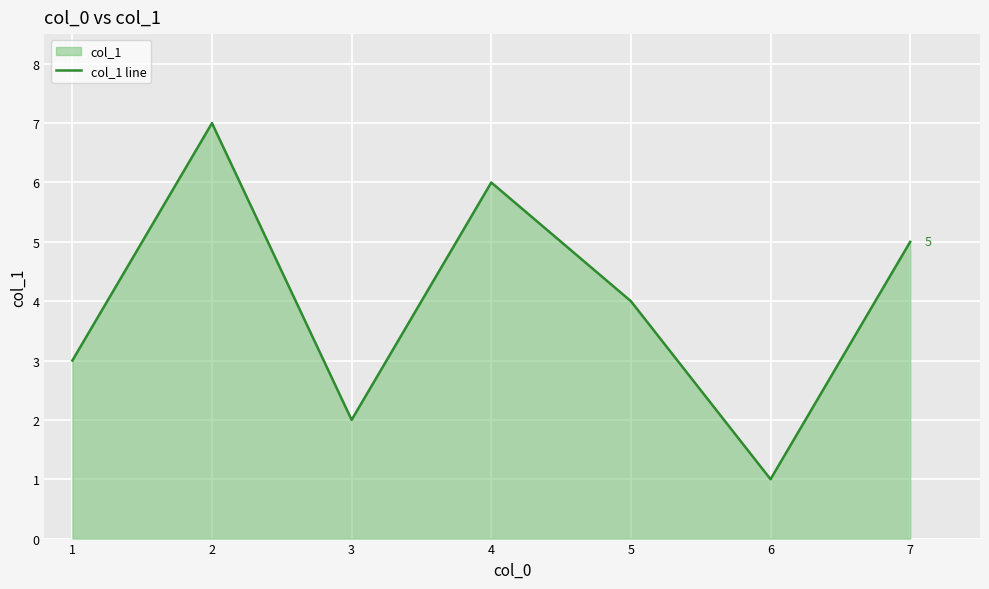

Between 2 and 3, which is larger?

2